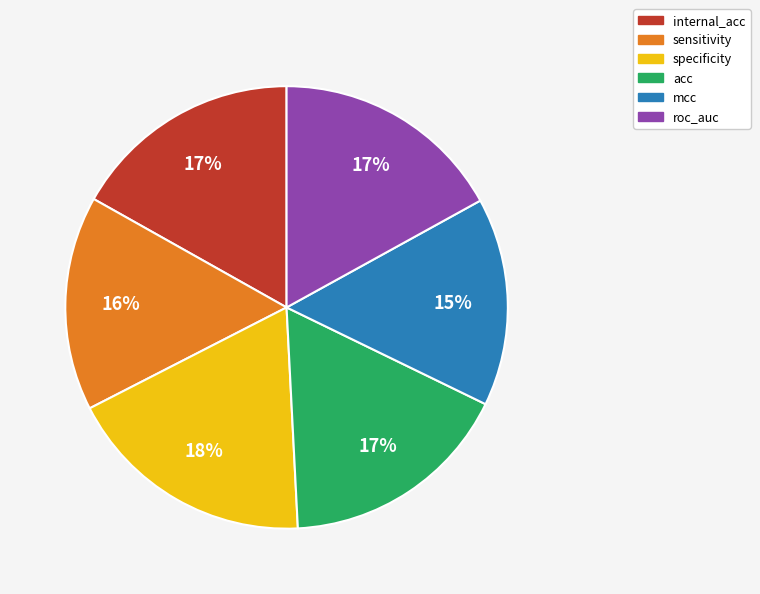

To the nearest percent, what percentage of the pie is specificity?

18%